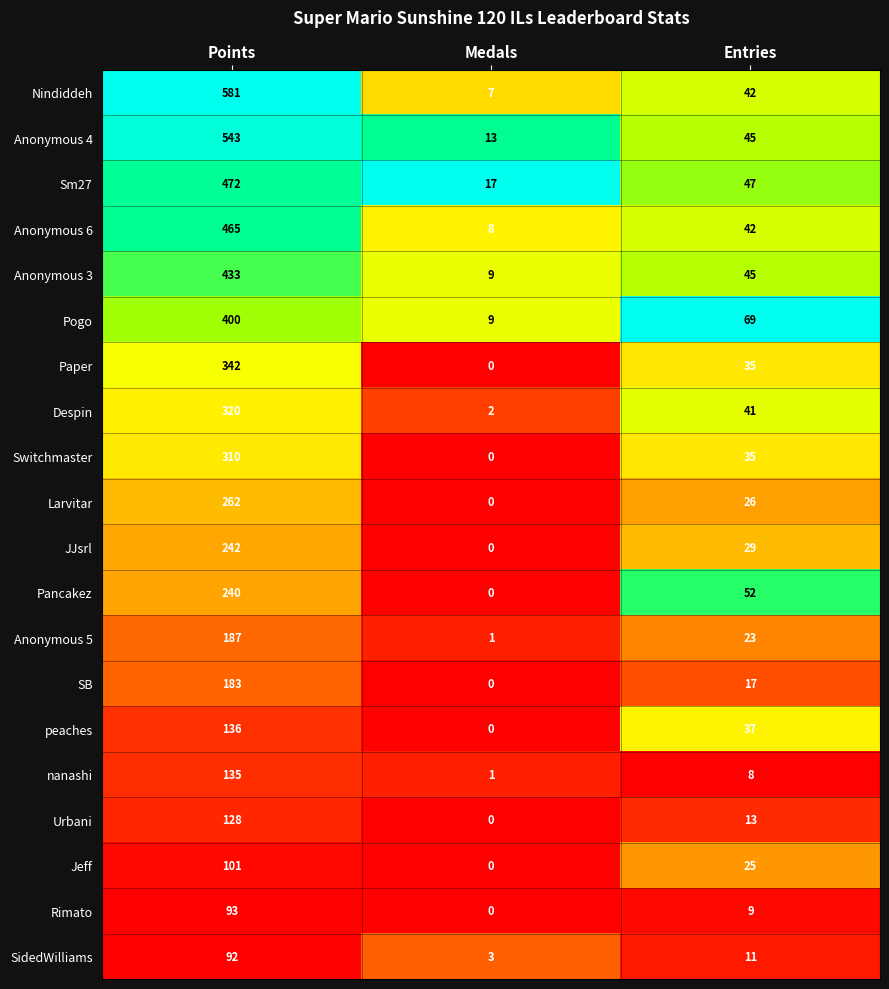

At Points, list the series in order from smallest to largest.

SidedWilliams, Rimato, Jeff, Urbani, nanashi, peaches, SB, Anonymous 5, Pancakez, JJsrl, Larvitar, Switchmaster, Despin, Paper, Pogo, Anonymous 3, Anonymous 6, Sm27, Anonymous 4, Nindiddeh